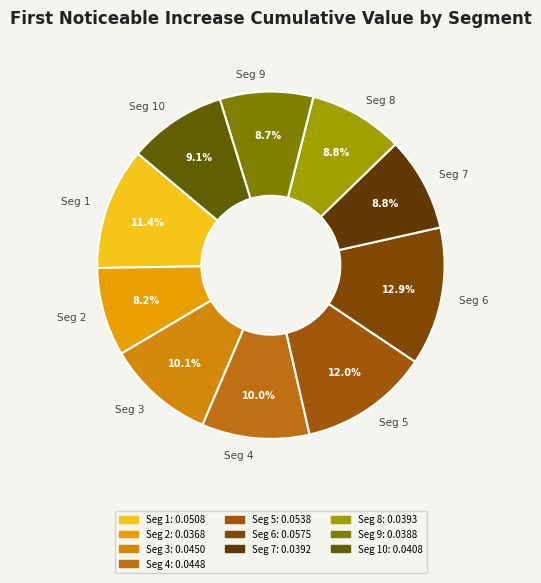

To the nearest percent, what is the average slice percentage?

10%